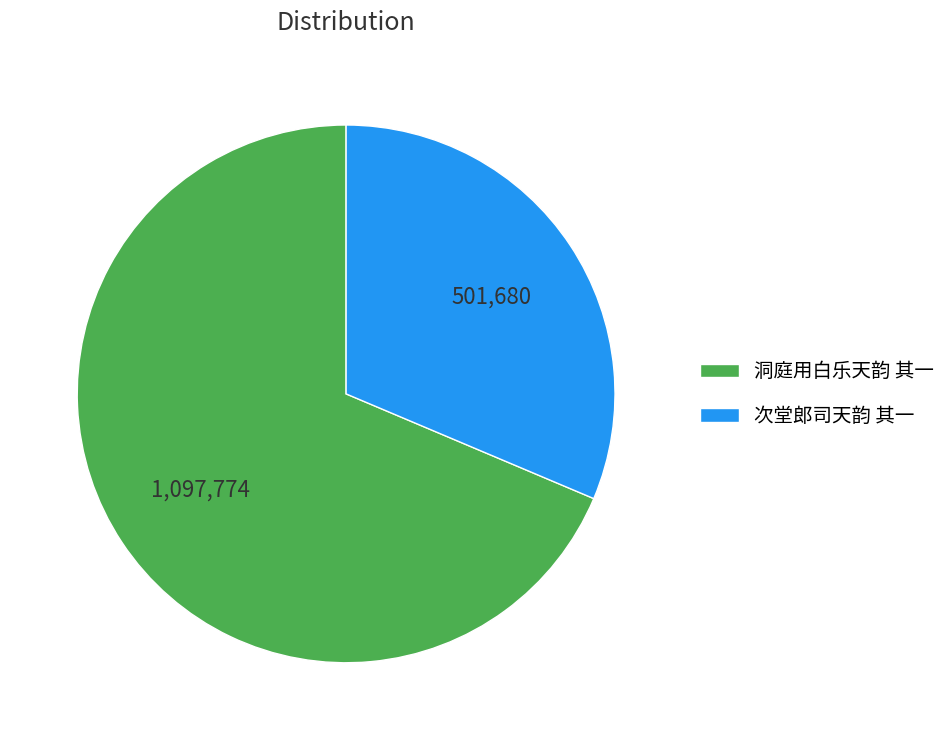

Between 洞庭用白乐天韵 其一 and 次堂郎司天韵 其一, which is larger?

洞庭用白乐天韵 其一